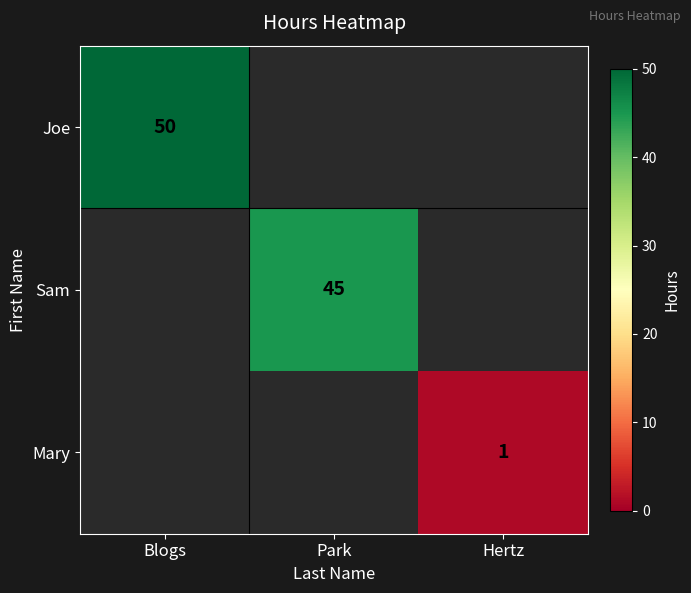

Is it true that Joe equals 50 at Blogs?

True